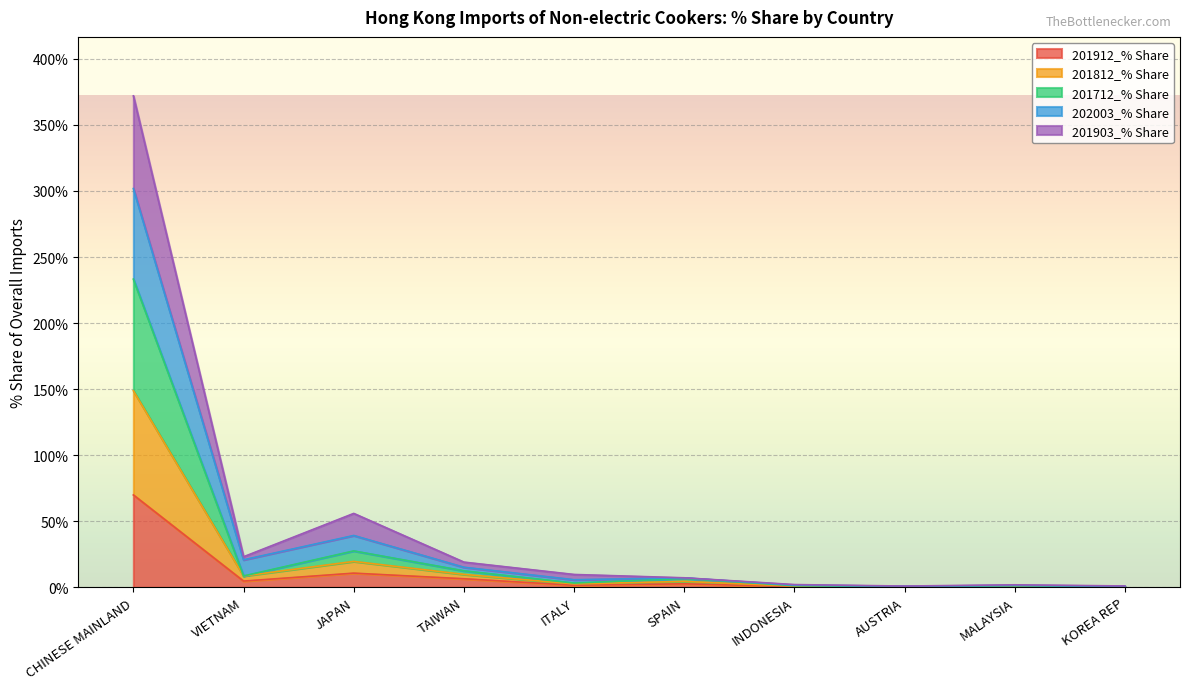

True or false: 201712_% Share has a value of 2.5 at ITALY.

True